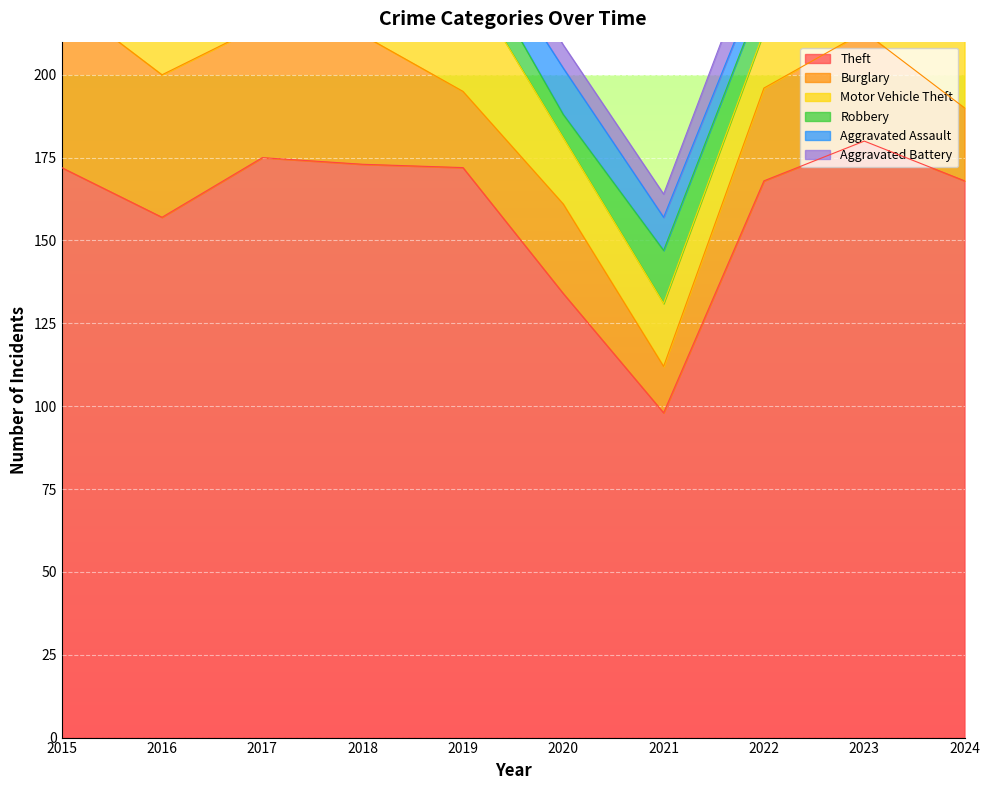

Which series has the largest total across all categories?

Theft